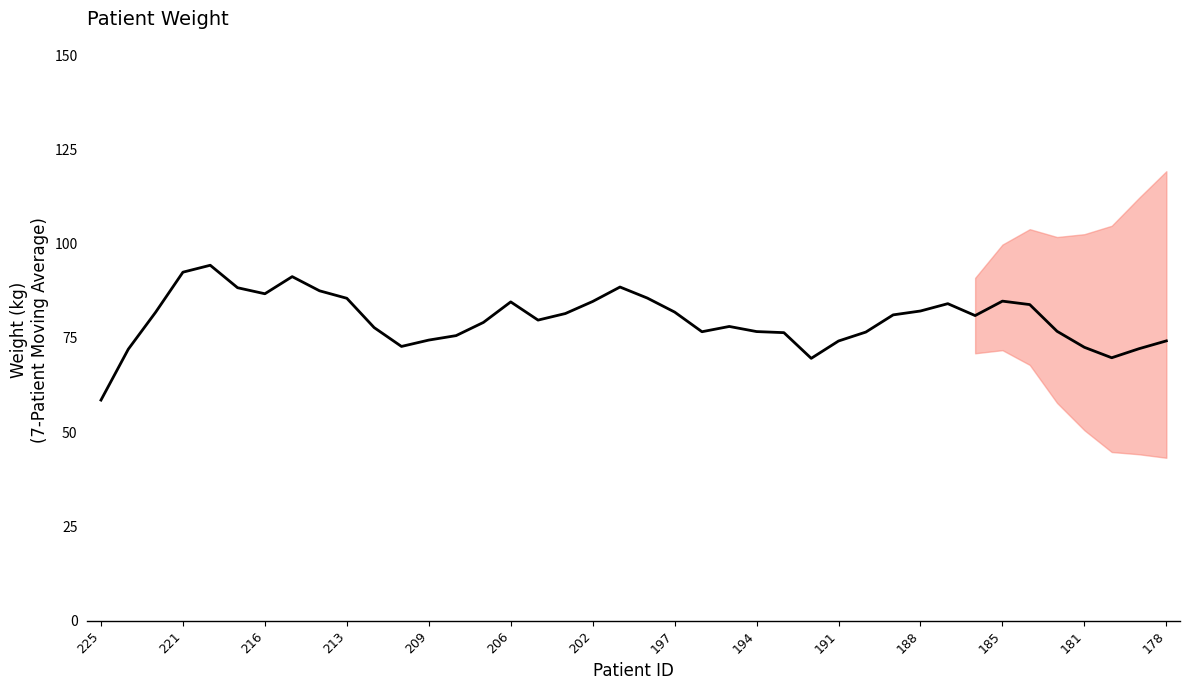

Is it true that the value at 225 is 36.5?

False